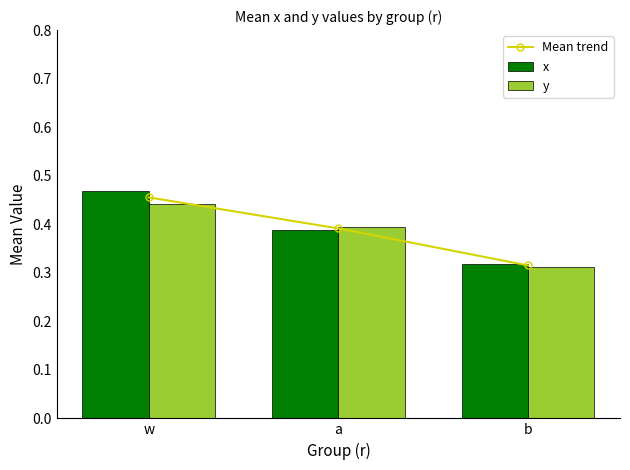

Which category has the highest value in the x series?

w